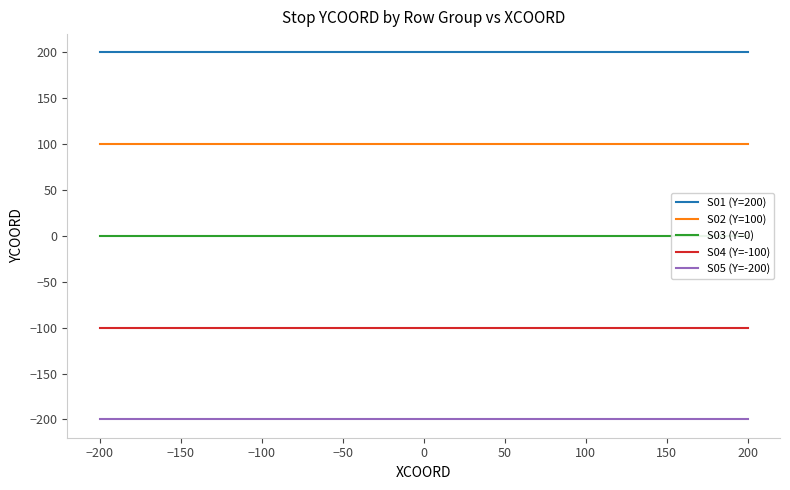

Is the value of S01 (Y=200) at −100 greater than the value of S05 (Y=-200) at −100?

Yes